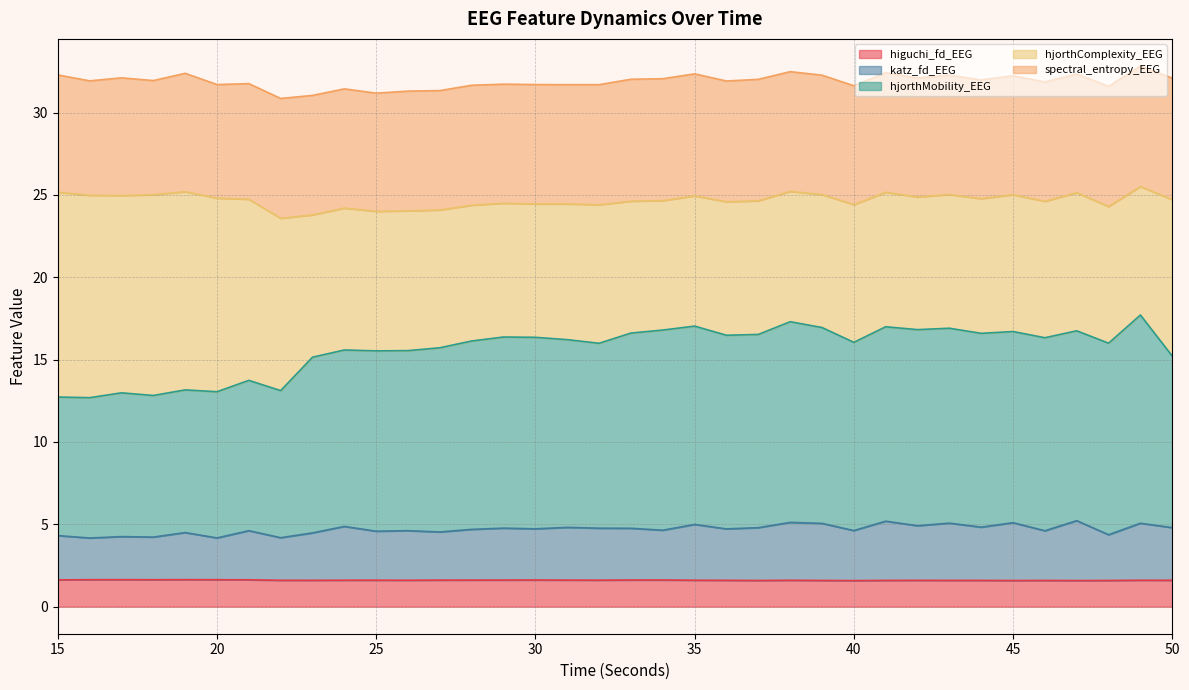

In katz_fd_EEG, how many points are higher than both neighbors (excluding endpoints)?

14